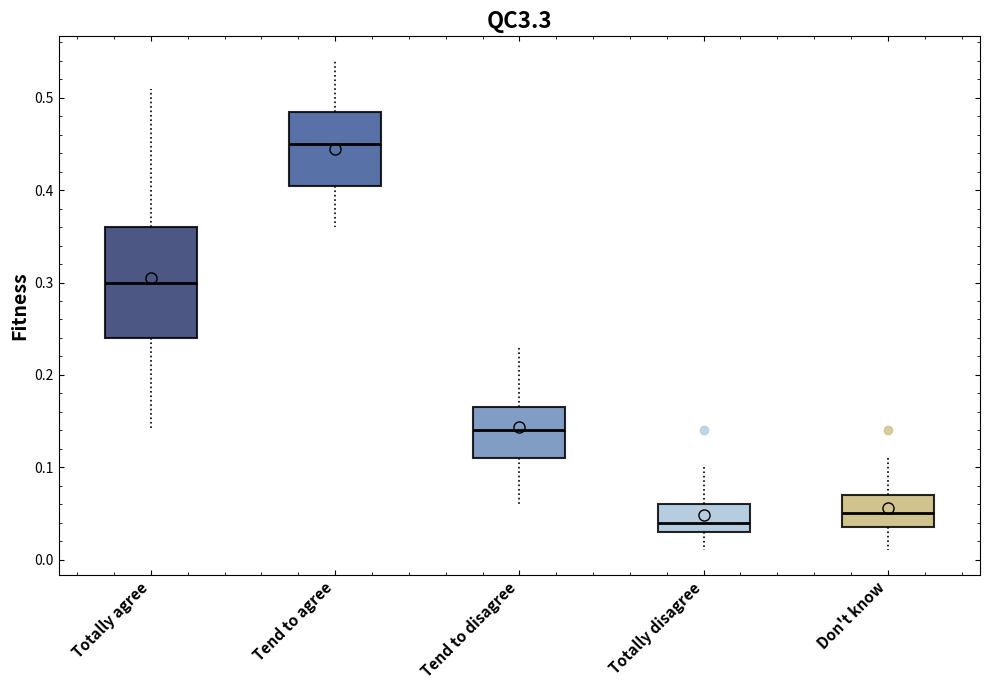

Where is the lower edge of the box for Tend to agree on the y-axis? The values are not printed on the chart, so give them approximately, as read against the axis.

0.41